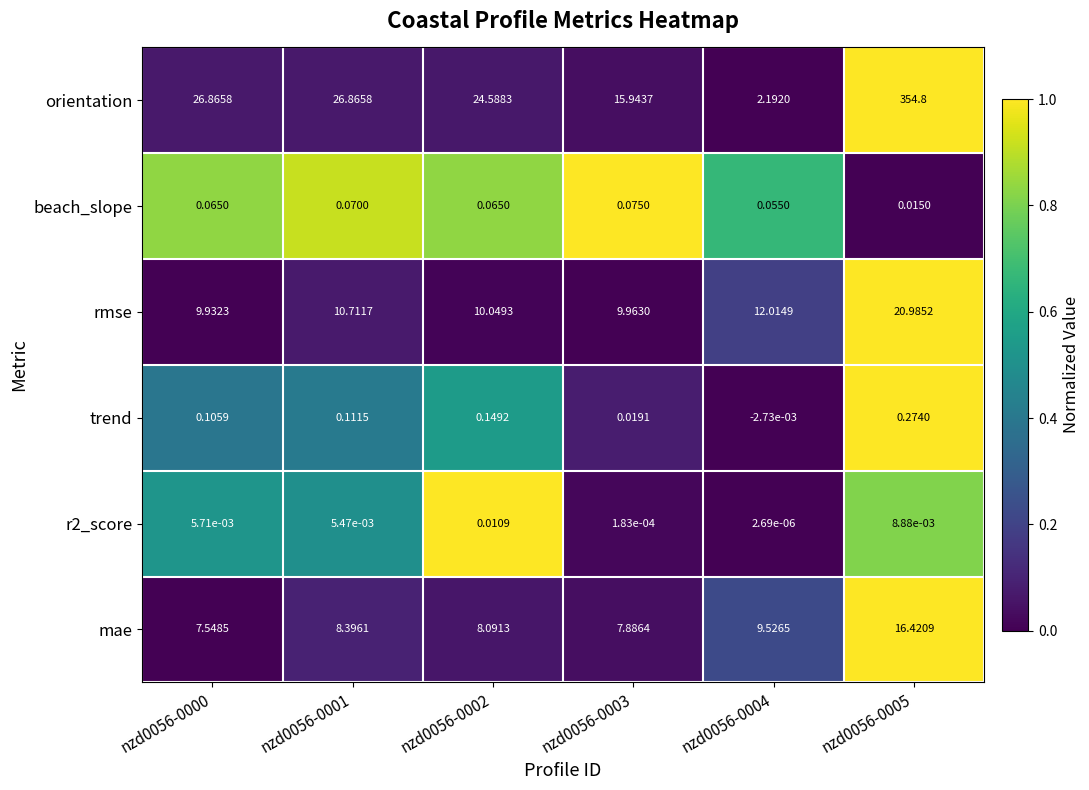

Is the value of orientation at nzd0056-0000 greater than the value of rmse at nzd0056-0001?

Yes